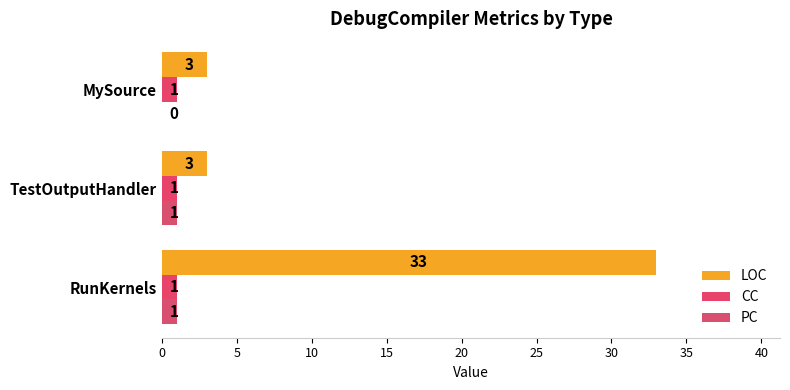

How many PC values are between 0 and 1?

3